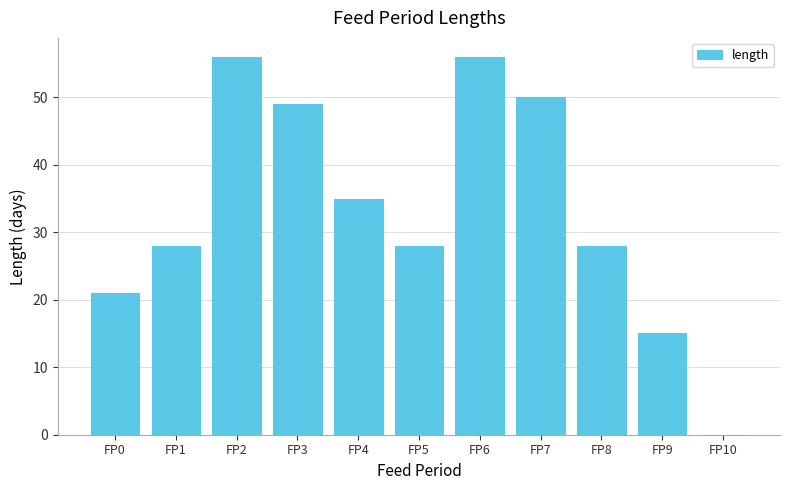

Reading right to left, transcribe all the data shown in this chart.

FP10=0	FP9=15	FP8=28	FP7=50	FP6=56	FP5=28	FP4=35	FP3=49	FP2=56	FP1=28	FP0=21